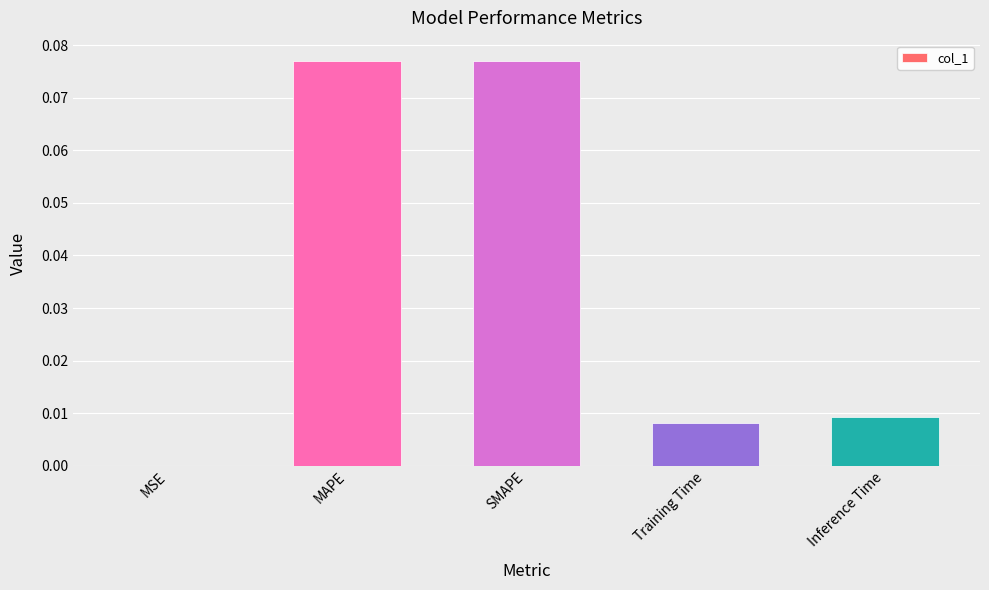

The value at Training Time is 0.0. True or false?

True